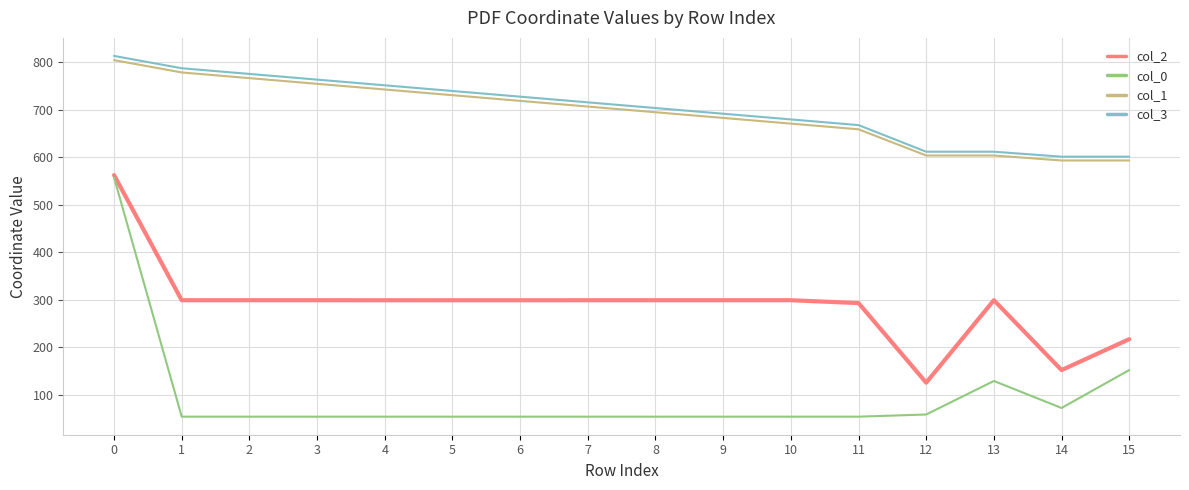

How many lines are shown in the chart?

4